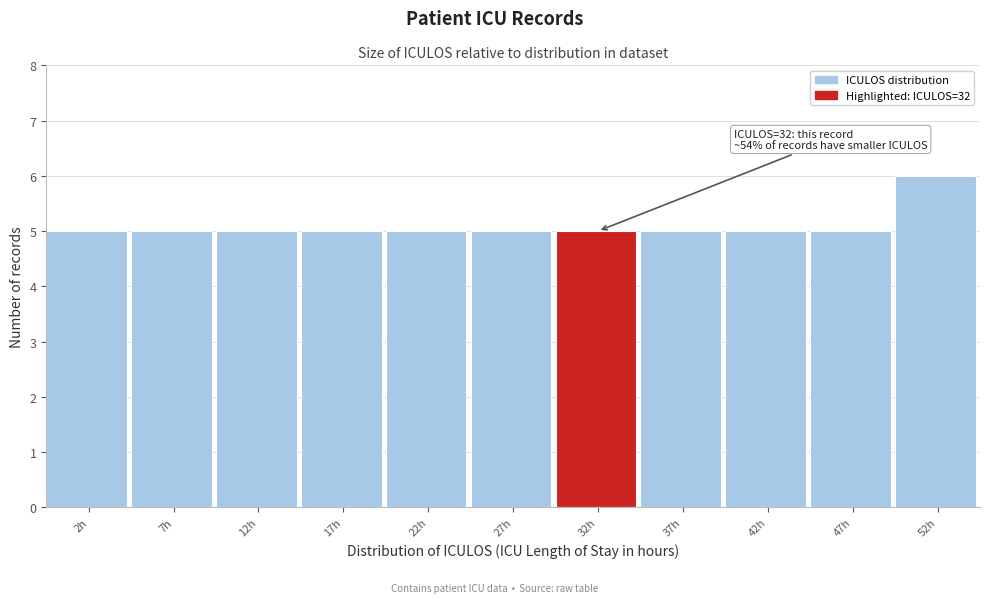

Reading left to right, transcribe all the data shown in this chart.

5	5	5	5	5	5	5	5	5	5	6